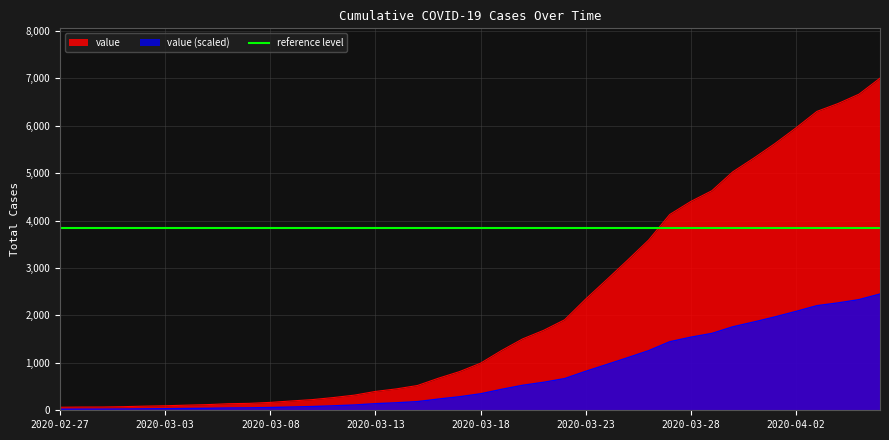

The value at 2020-03-25 is 2118. True or false?

False